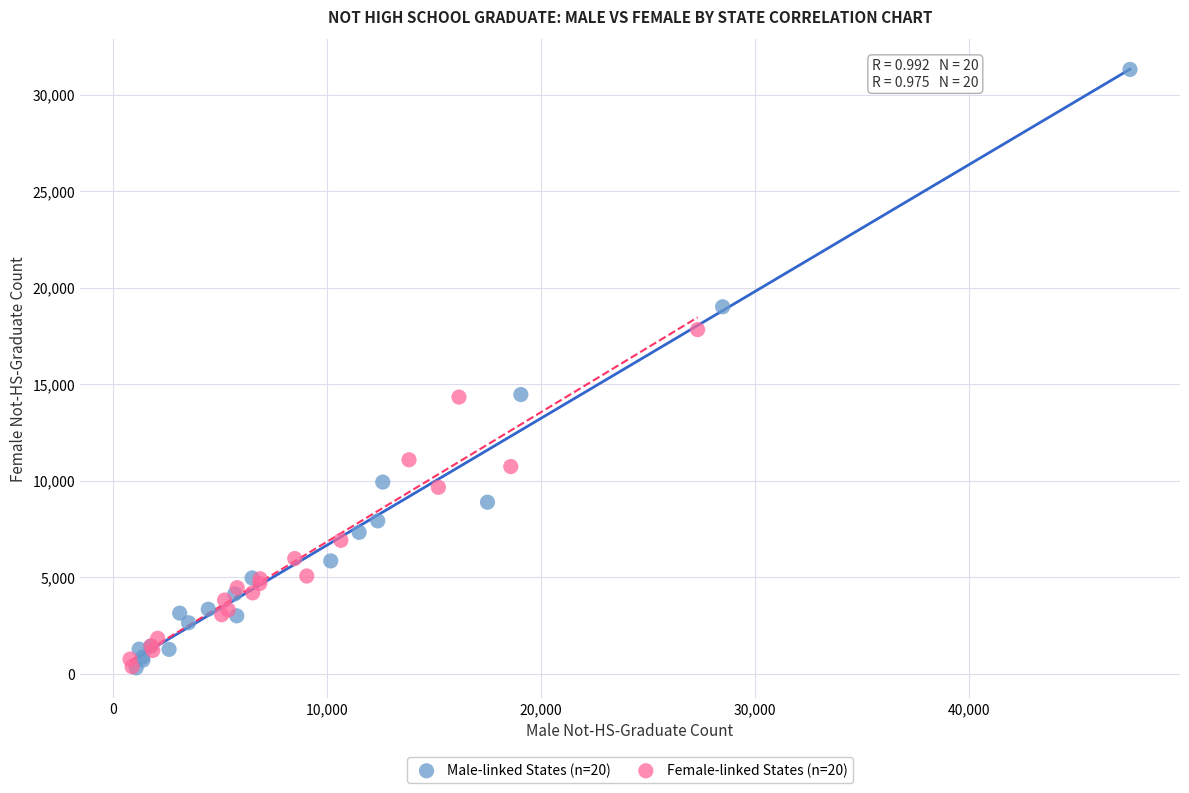

Which series has the widest spread of Y values?

Male-linked States (n=20)